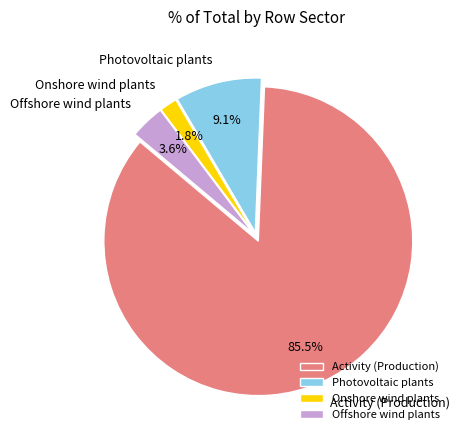

Do Activity (Production) and Photovoltaic plants together represent more than half of the pie?

Yes